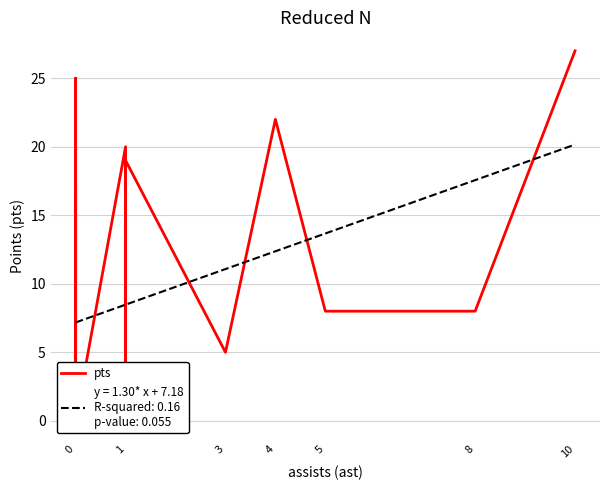

Does the chart have visible grid lines?

Yes